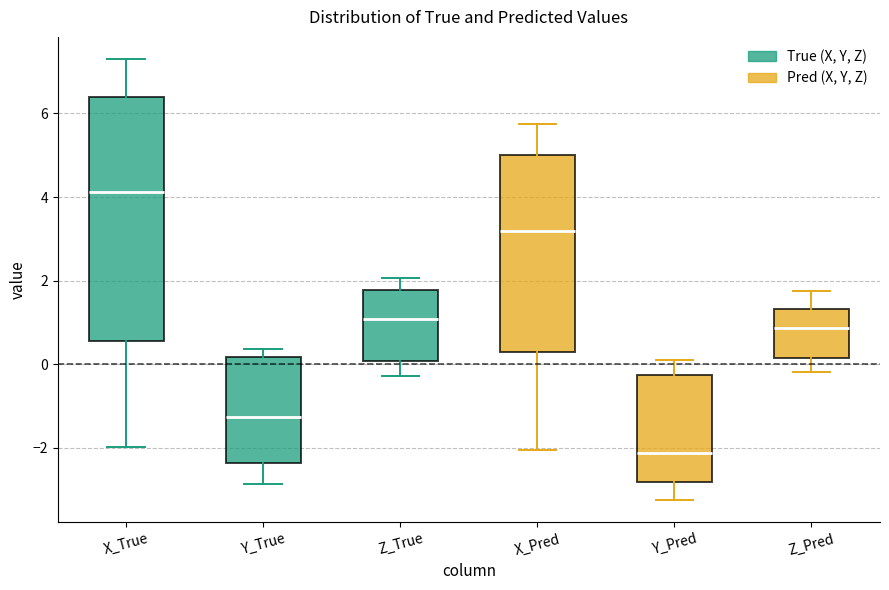

Which box has the lowest median line?

Y_Pred